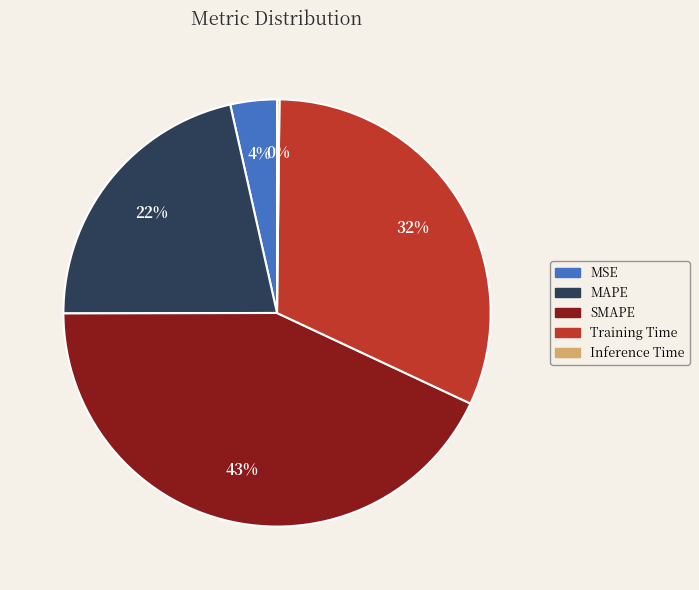

Which slice is the largest?

SMAPE